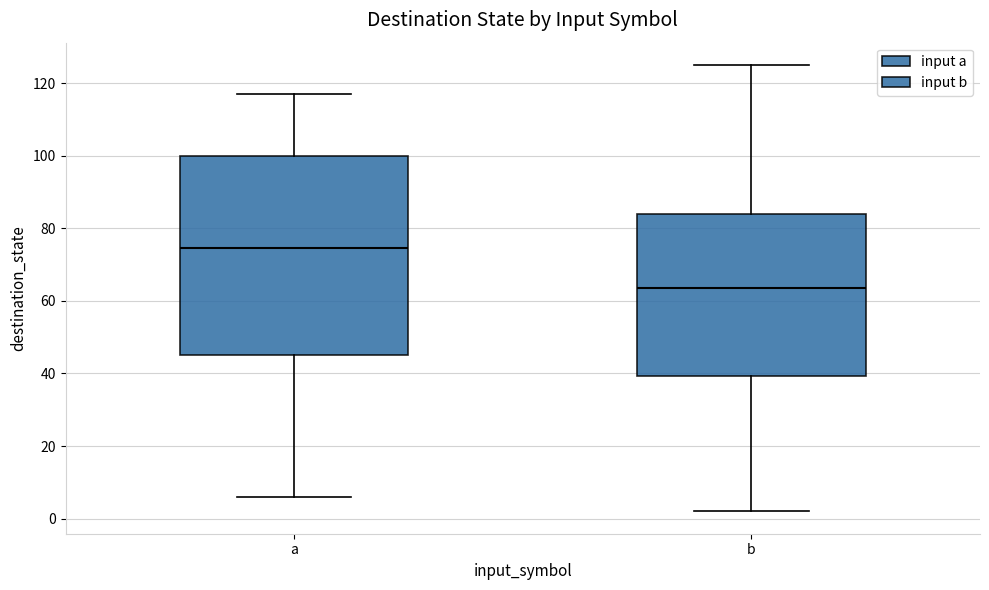

Comparing the boxes themselves (not the whiskers), which one is the tallest?

a